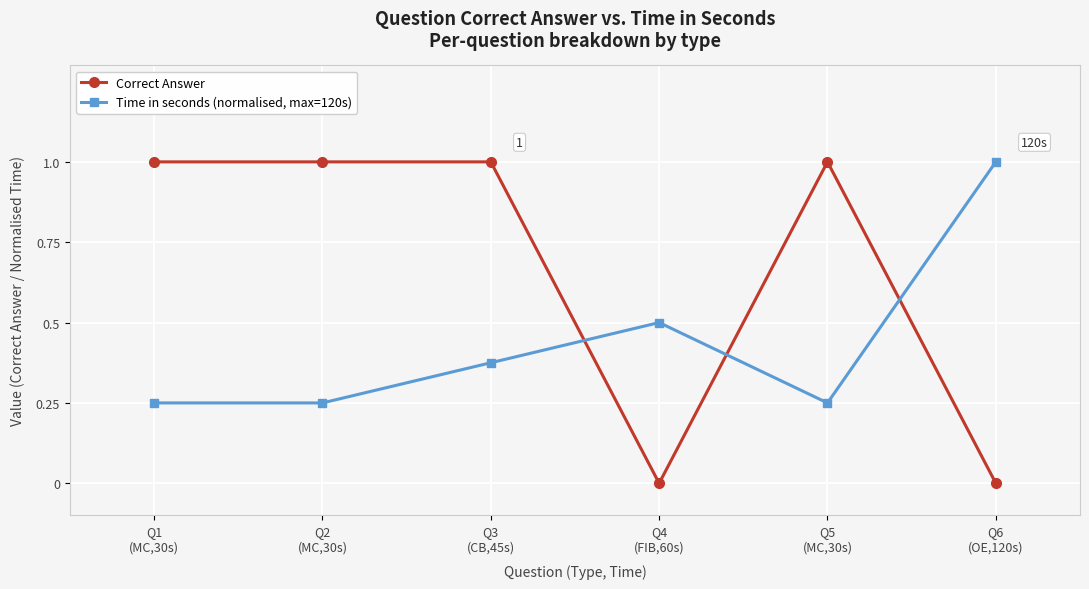

Does the chart display data point markers on the line(s)?

Yes